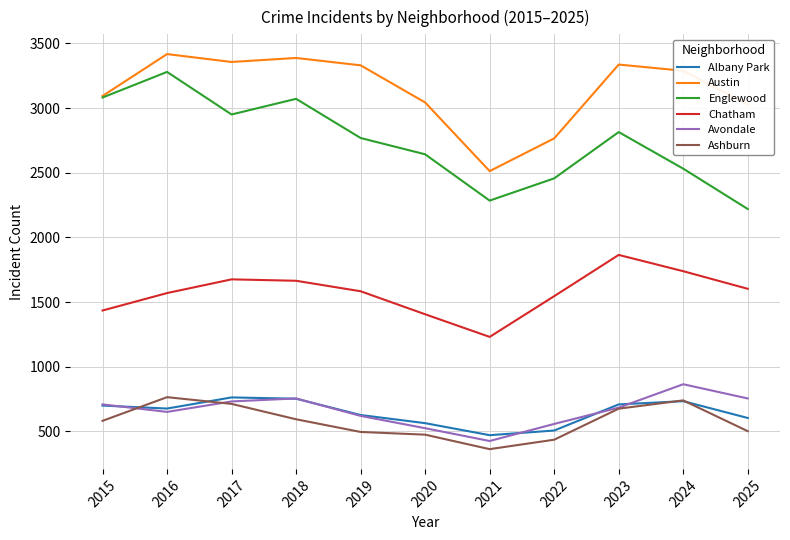

Read the Chatham value at 2022, to the nearest 10.

1550